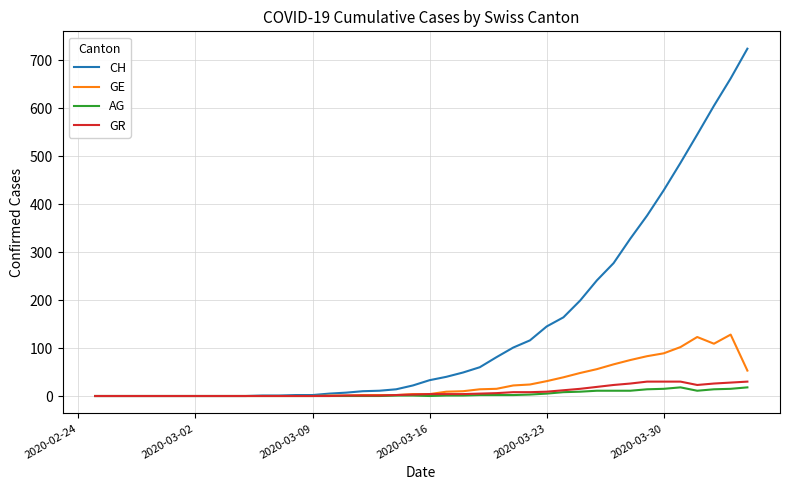

Which series has the largest total across all categories?

CH